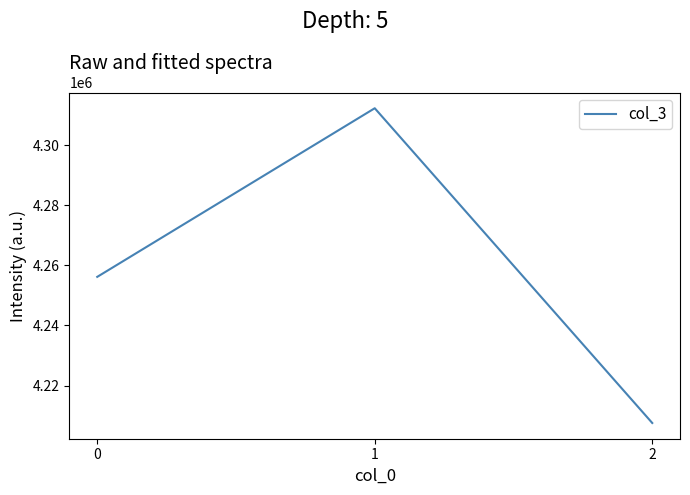

Which label corresponds to the largest value in the chart?

1